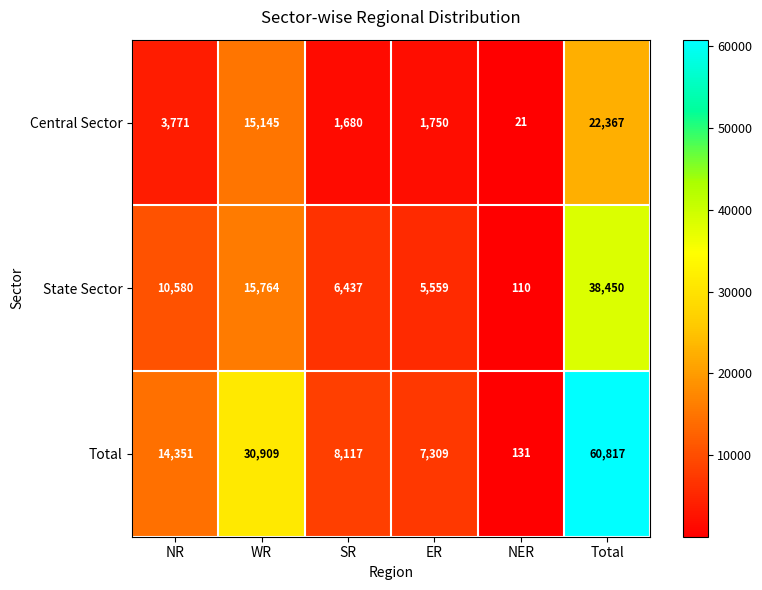

List the series in order of their overall mean, highest first.

Total, State Sector, Central Sector